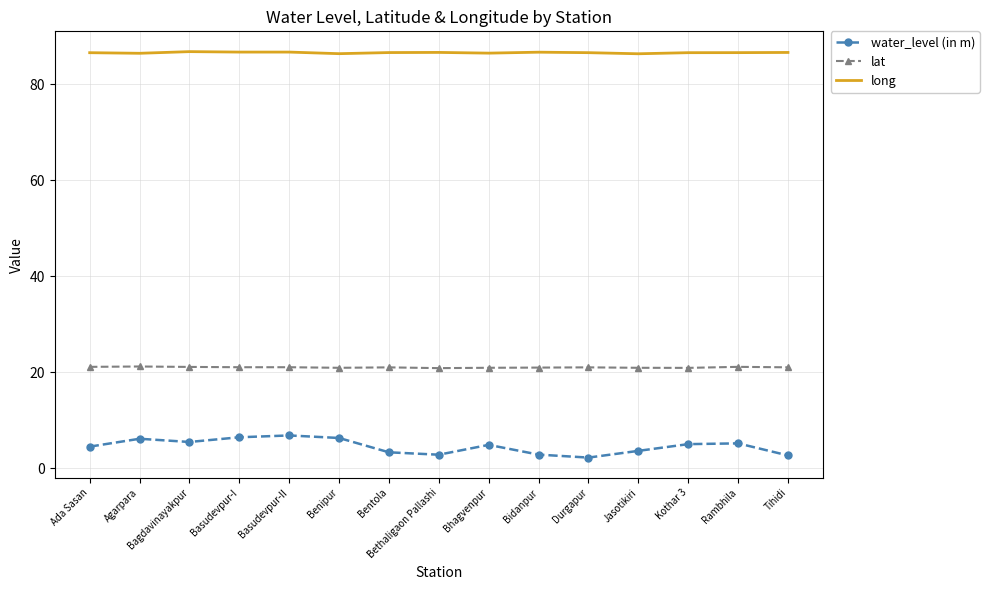

What is the total value across all series at Jasotikiri?

110.9